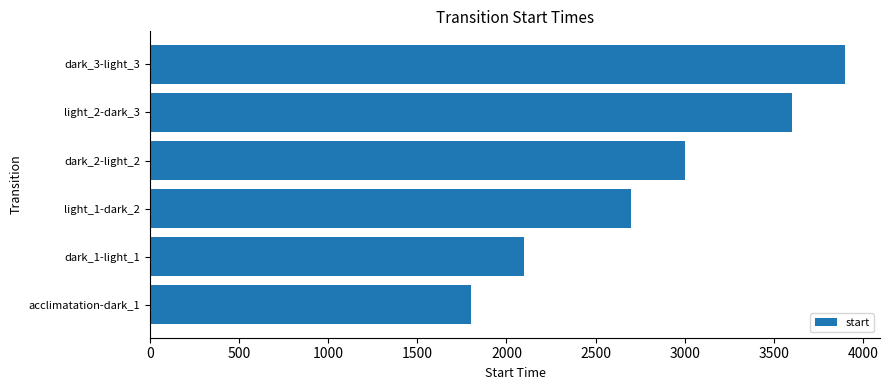

Reading top to bottom, list all the values displayed in this chart.

dark_3-light_3=3900	light_2-dark_3=3600	dark_2-light_2=3000	light_1-dark_2=2700	dark_1-light_1=2100	acclimatation-dark_1=1800